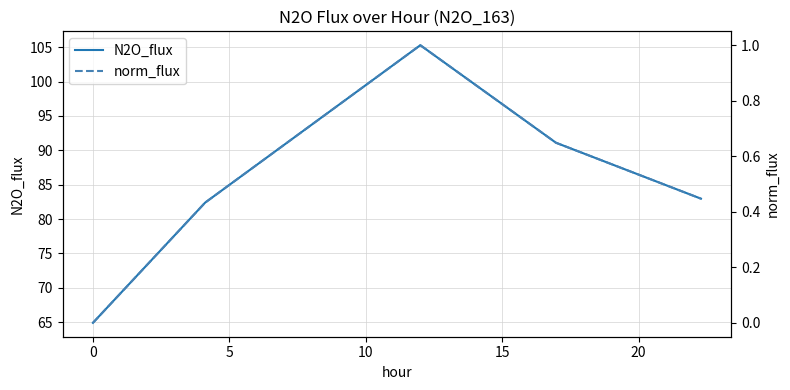

How many interior local peaks does the norm_flux series have?

1